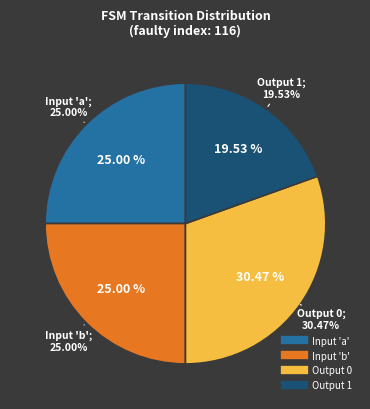

Is it true that input_b is 39% of the pie?

False